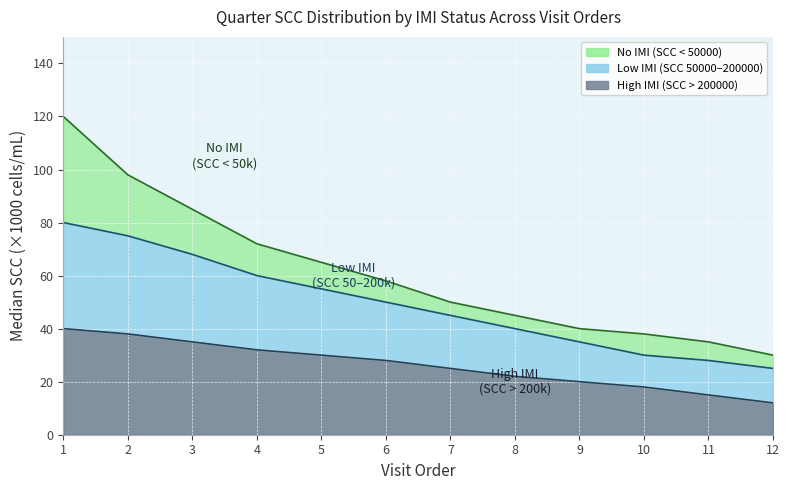

What are all the series names shown in the legend?

No IMI (SCC < 50000), Low IMI (SCC 50000-200000), High IMI (SCC > 200000)